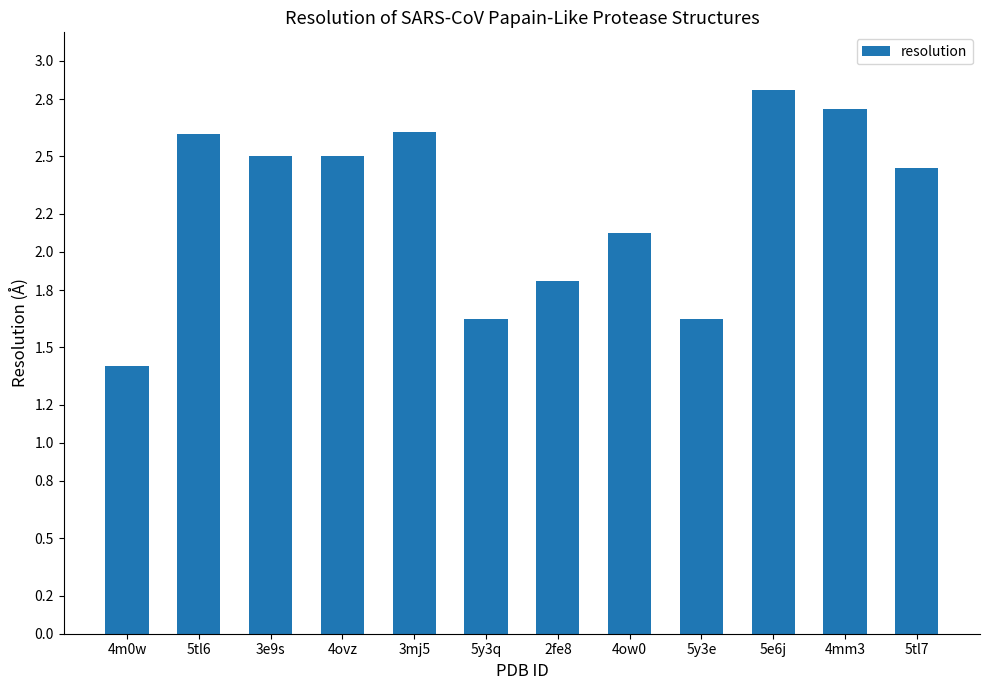

How many values are below 2?

4